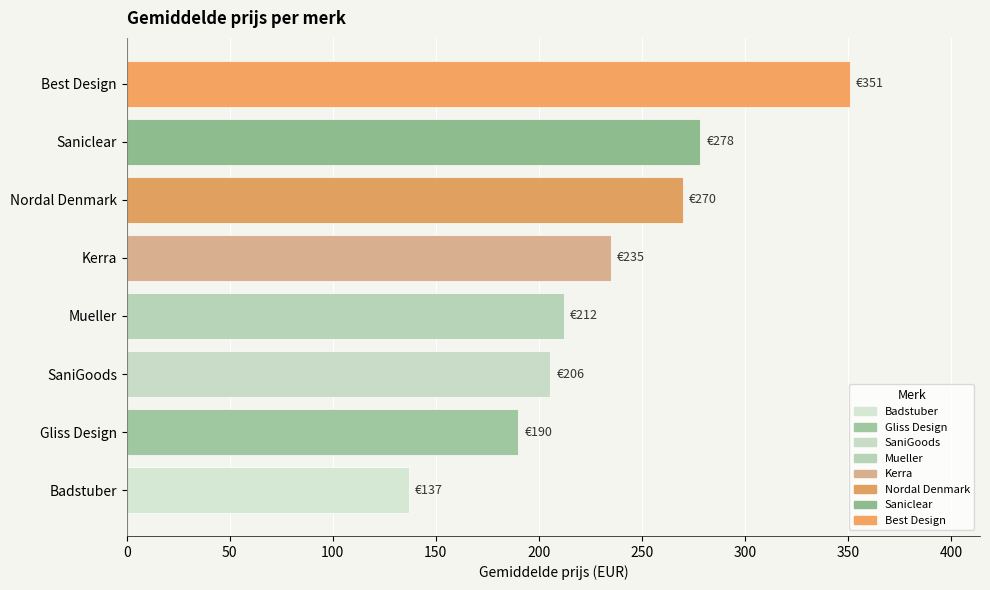

List the labels in order of value, smallest first.

Badstuber, Gliss Design, SaniGoods, Mueller, Kerra, Nordal Denmark, Saniclear, Best Design